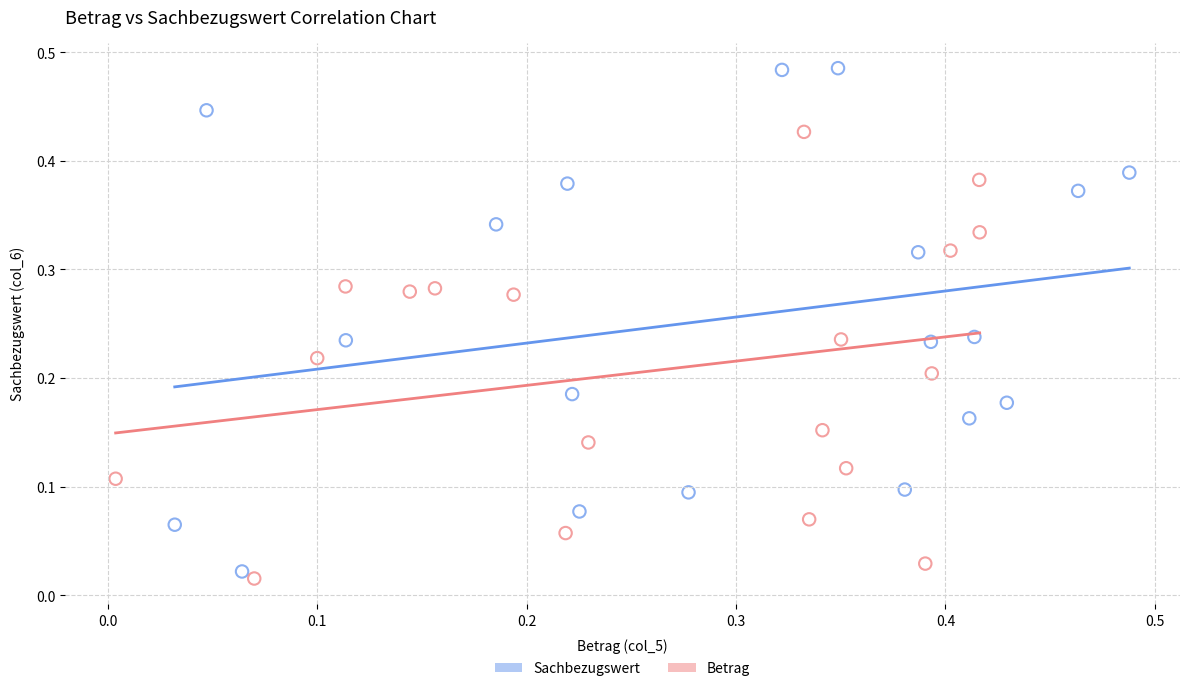

Which series has the widest spread of Y values?

Sachbezugswert